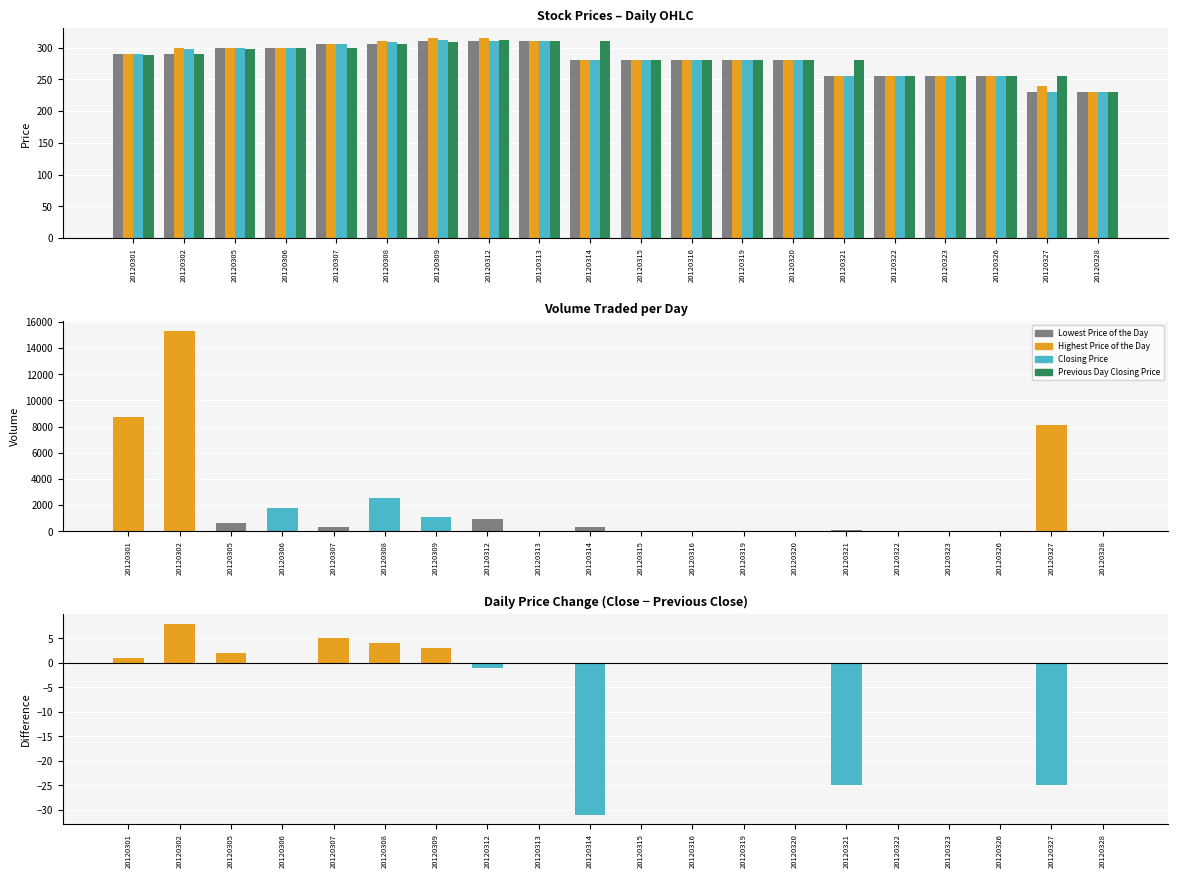

Which has a higher value, 20120301 or 20120328?

20120301